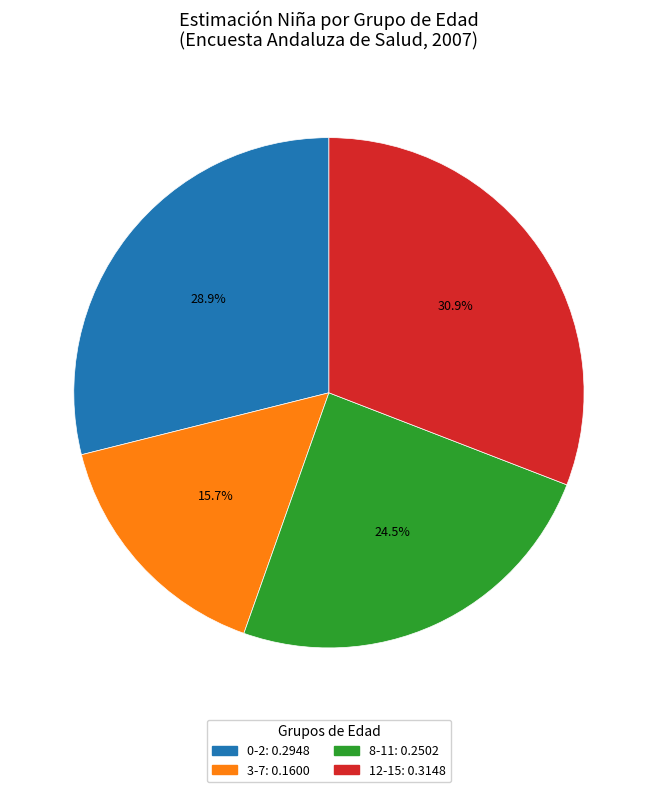

To the nearest percent, what is the difference between the largest and smallest slice percentages?

15%